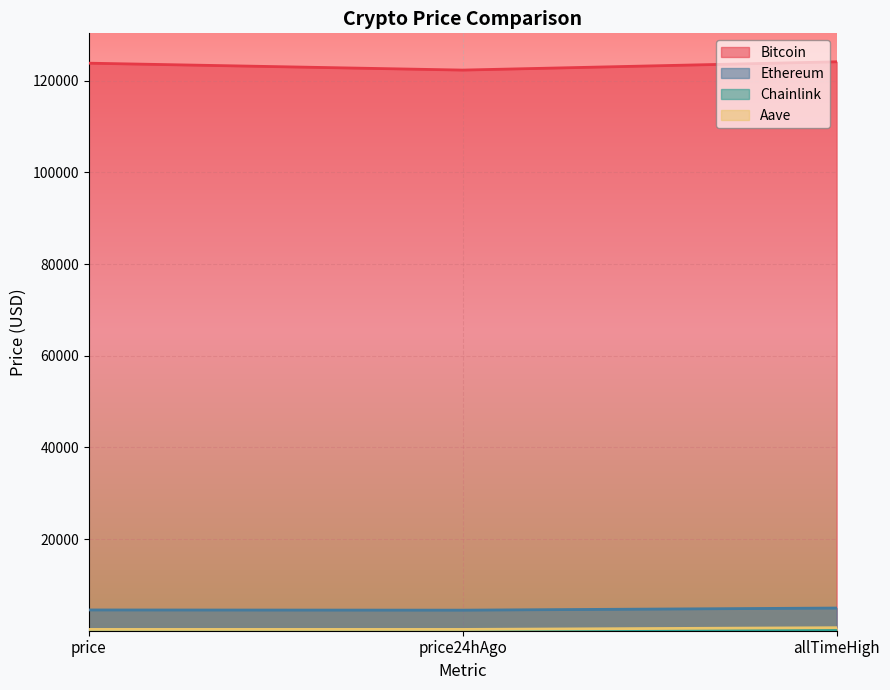

Between price24hAgo and allTimeHigh, which is larger?

allTimeHigh